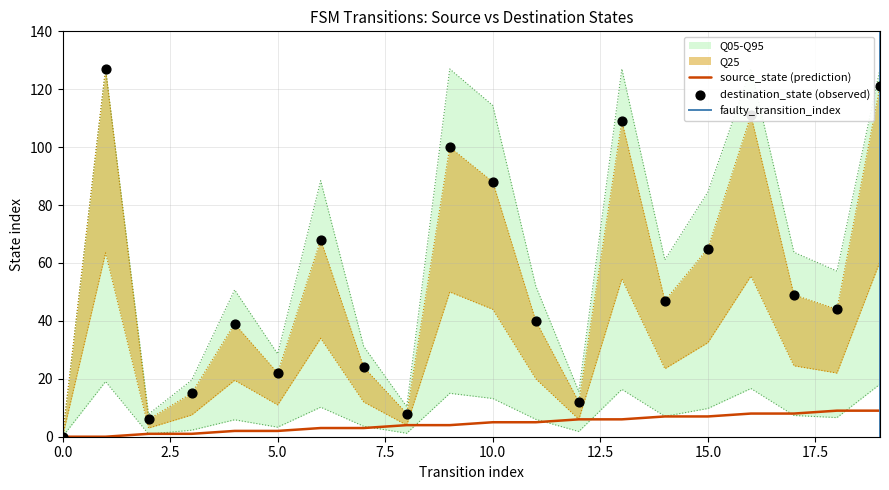

What is the maximum value for source_state (prediction)?

9